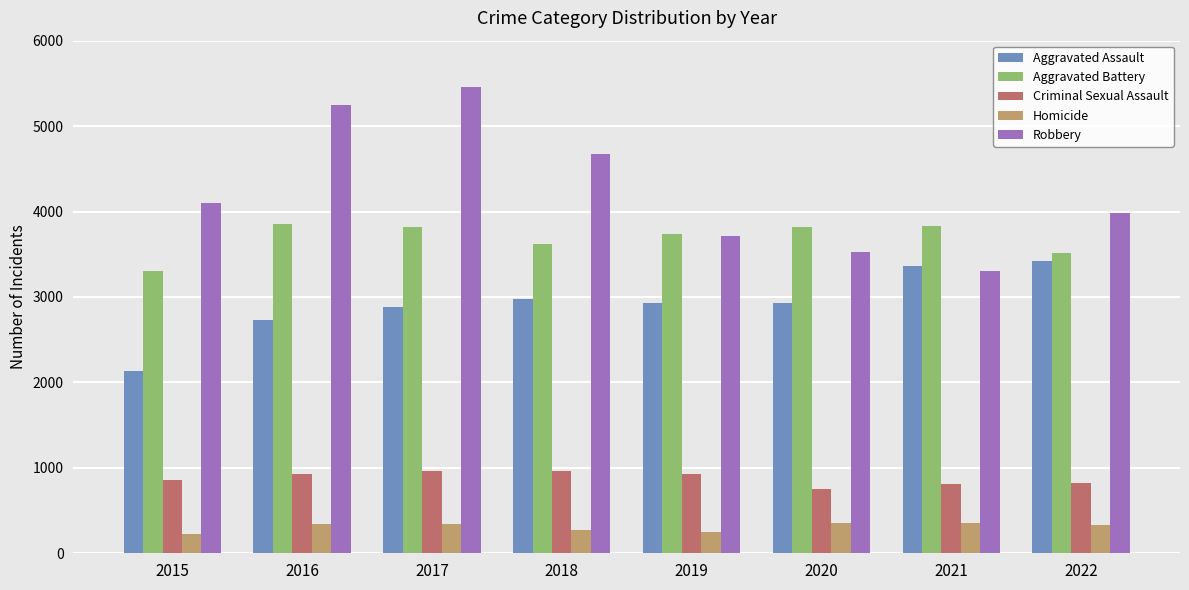

The Homicide series shows 250 at 2019. True or false?

True